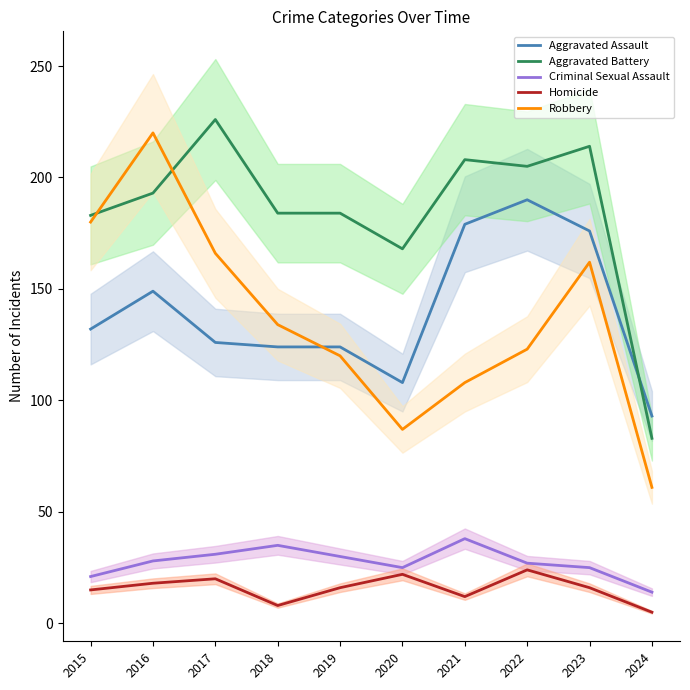

At which label is Robbery closest to 140?

2018